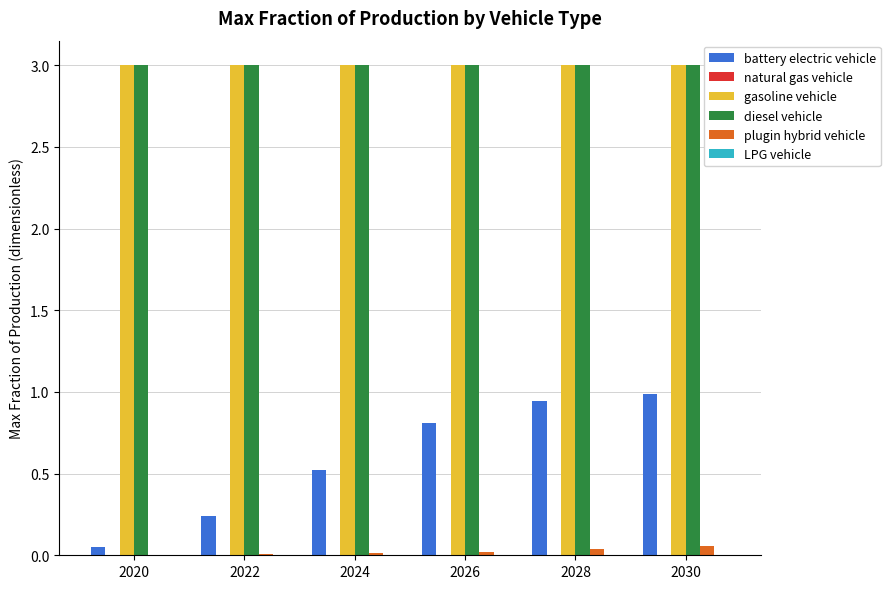

What is the greatest value displayed?

3.0